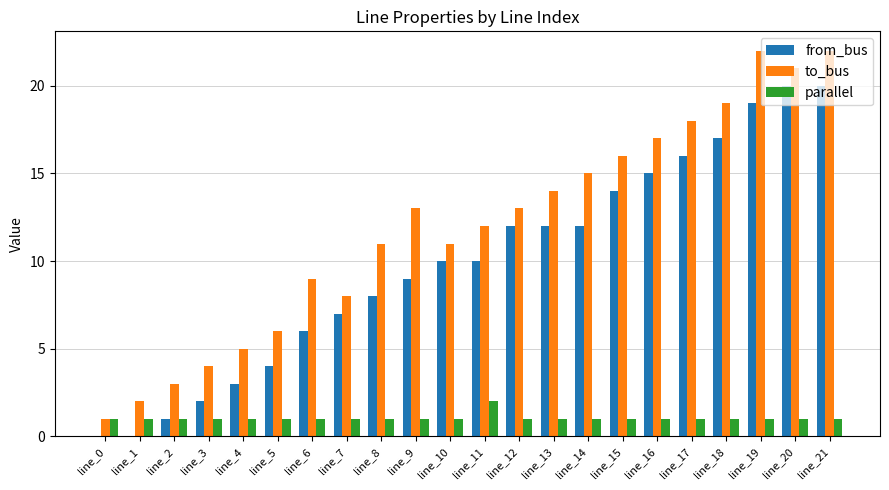

Which series has the largest total across all categories?

to_bus